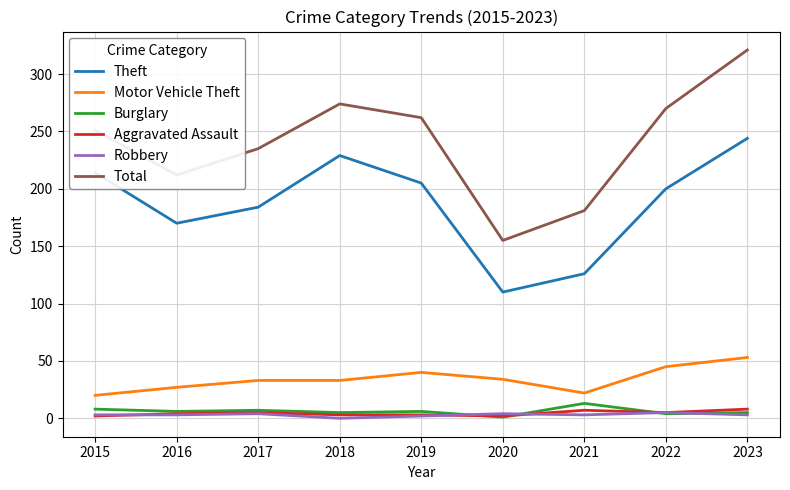

What is the lowest value of the Aggravated Assault series?

2